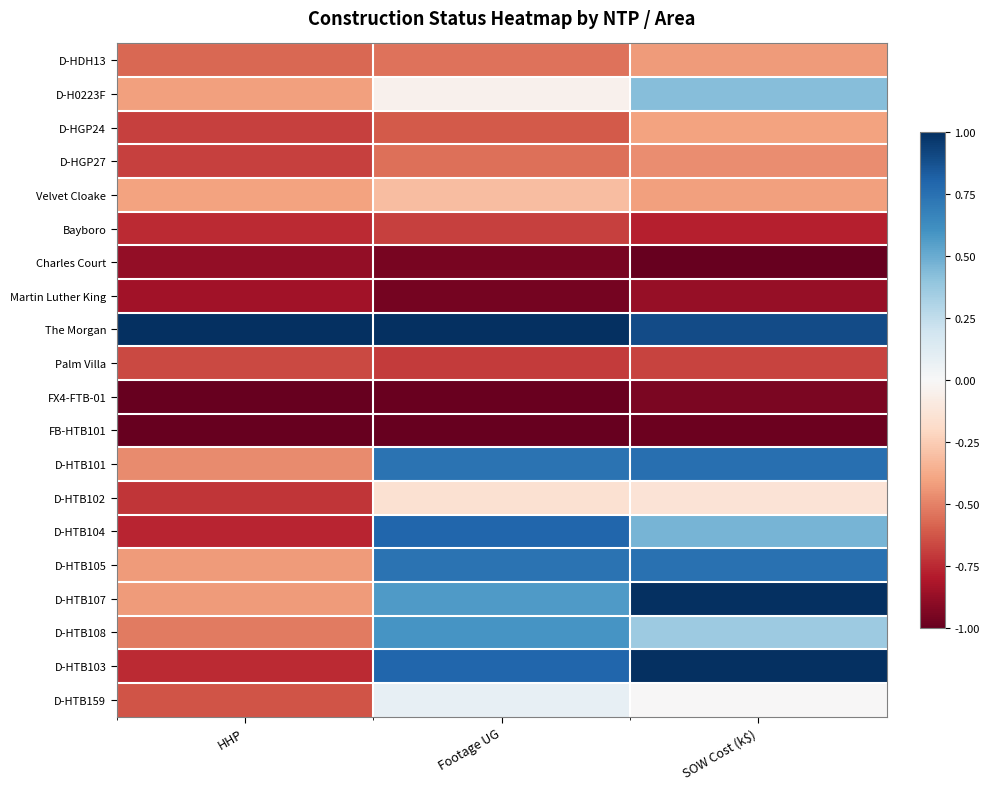

What is the minimum value shown in the chart?

-1.0